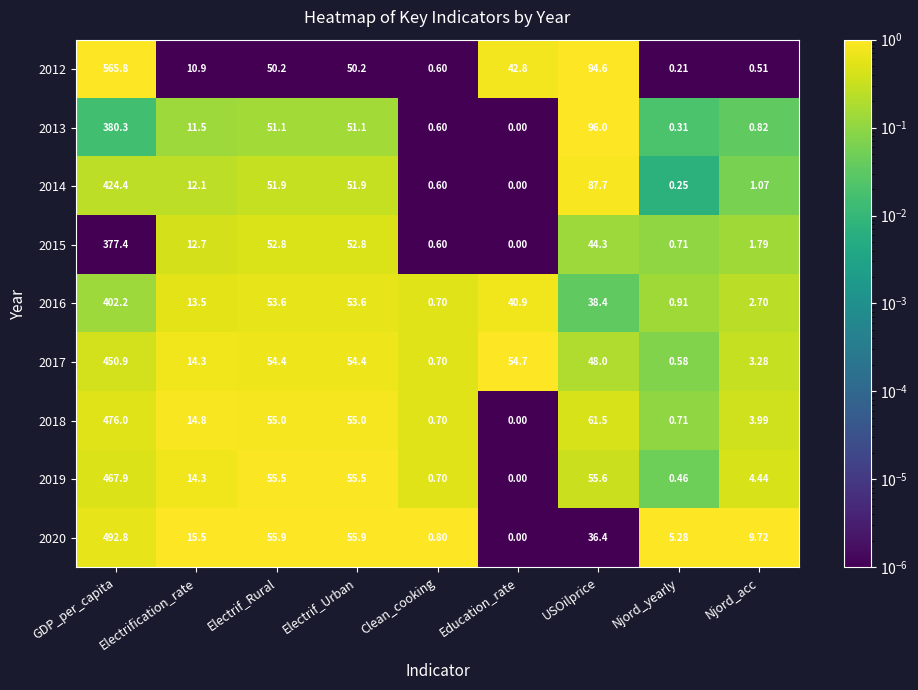

Rank the series by their maximum value, from lowest to highest.

2015, 2013, 2016, 2014, 2017, 2019, 2018, 2020, 2012